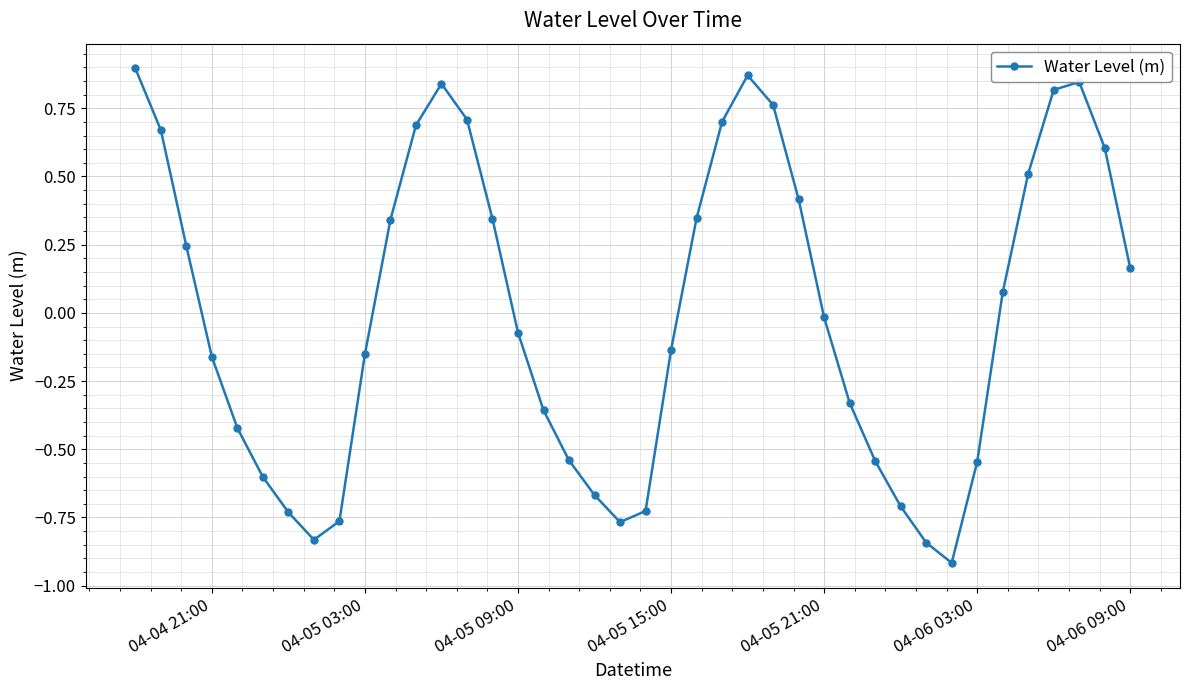

What is the minimum value shown in the chart?

-0.9